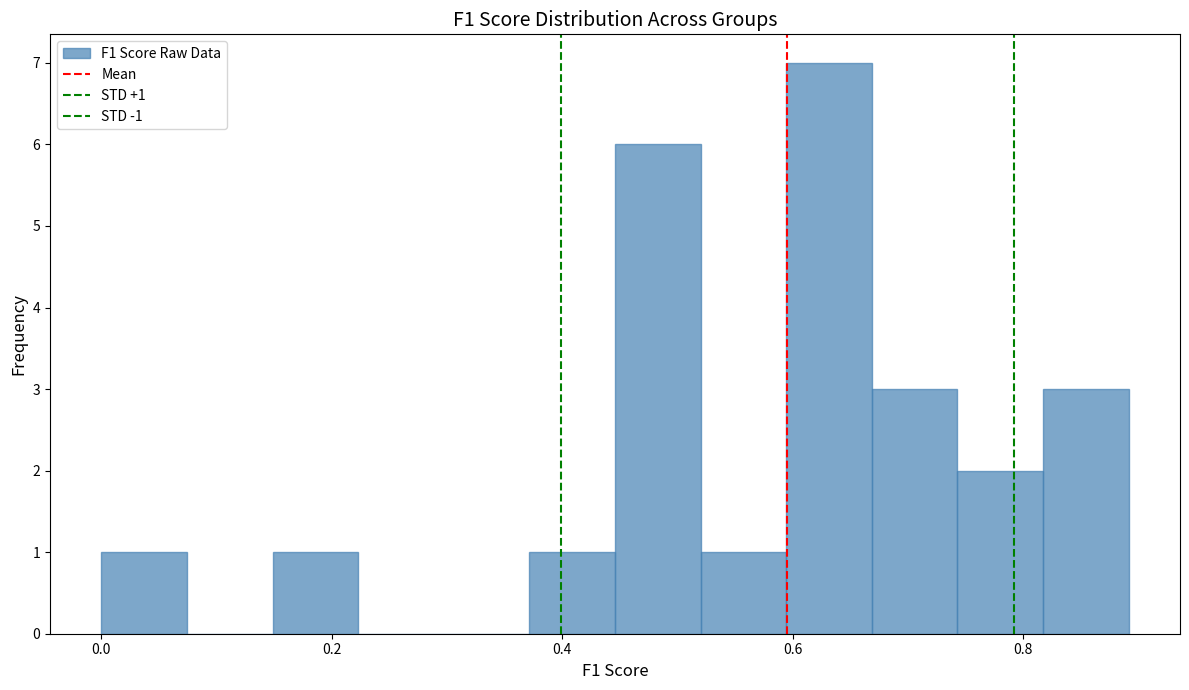

Around what value on the x-axis is the tallest bar? Give the approximate position of its centre, as read against the axis.

0.64